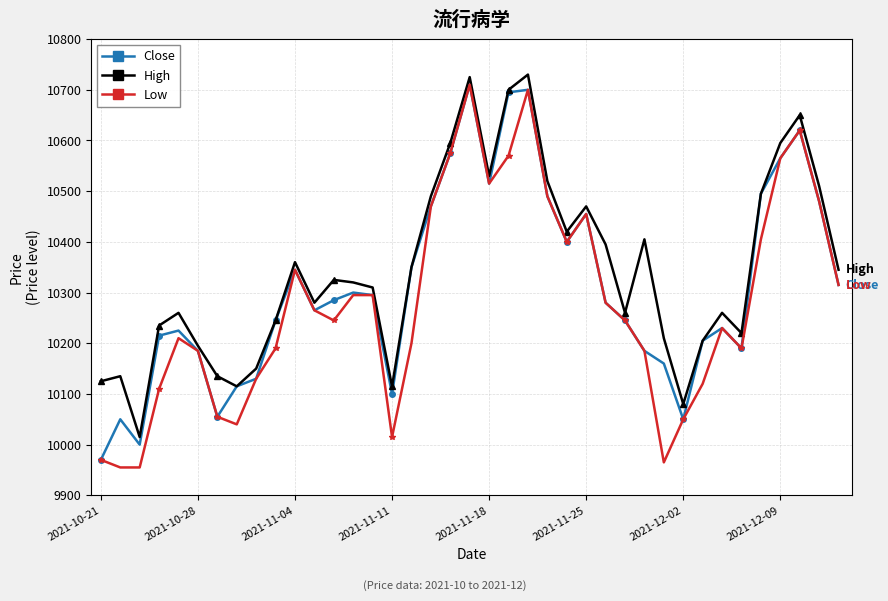

Reading left to right, list all the values displayed in this chart.

Close: 9970	10050	10000	10215	10225	10185	10055	10115	10130	10245	10345	10265	10285	10300	10295	10100	10350	10470	10575	10710	10515	10695	10700	10490	10400	10455	10280	10245	10185	10160	10050	10205	10230	10190	10495	10565	10620	10480	10315
High: 10125	10135	10015	10235	10260	10195	10135	10115	10150	10245	10360	10280	10325	10320	10310	10115	10350	10490	10595	10725	10530	10700	10730	10520	10420	10470	10395	10260	10405	10210	10080	10205	10260	10220	10495	10595	10650	10510	10345
Low: 9970	9955	9955	10110	10210	10185	10055	10040	10130	10190	10345	10265	10245	10295	10295	10015	10200	10470	10575	10710	10515	10570	10700	10490	10400	10455	10280	10245	10185	9965	10050	10120	10230	10190	10405	10565	10620	10480	10315